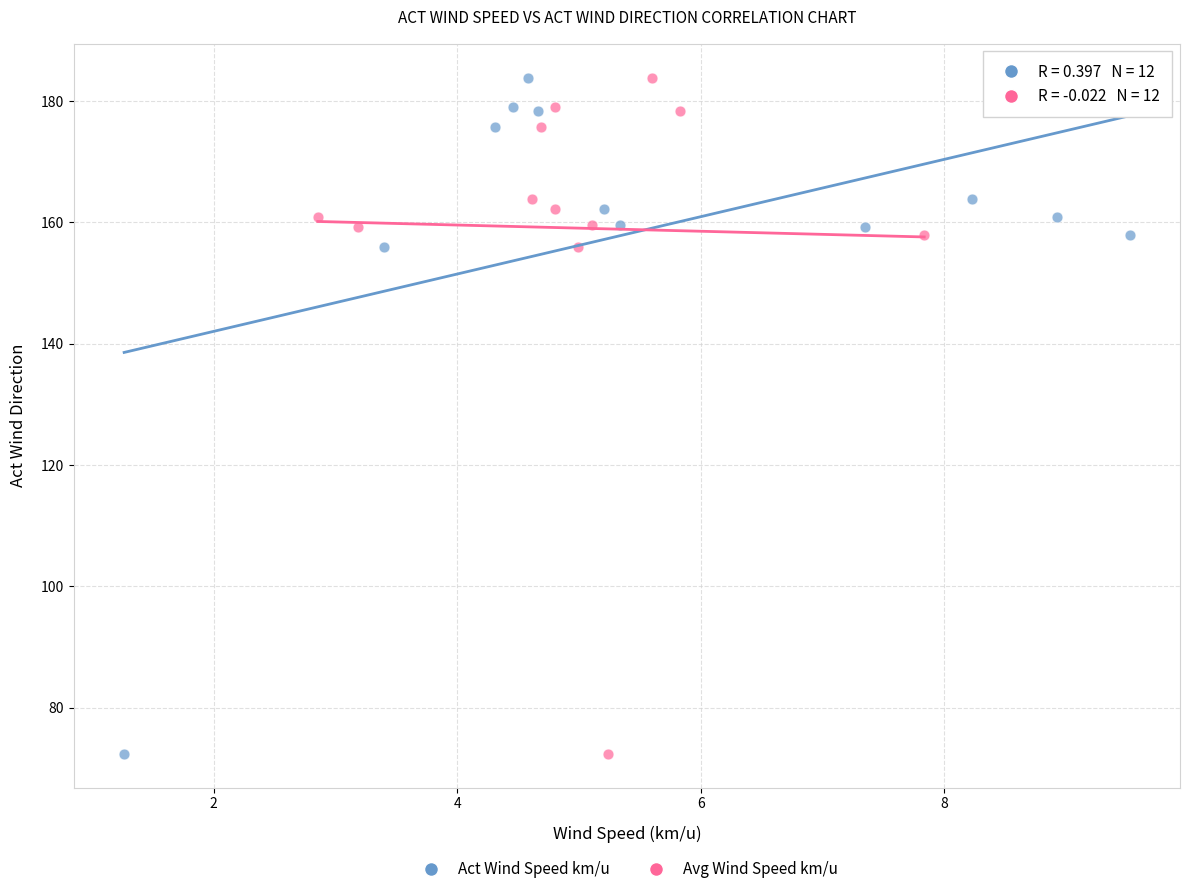

What are all the series names shown in the legend?

Act Wind Speed km/u, Avg Wind Speed km/u